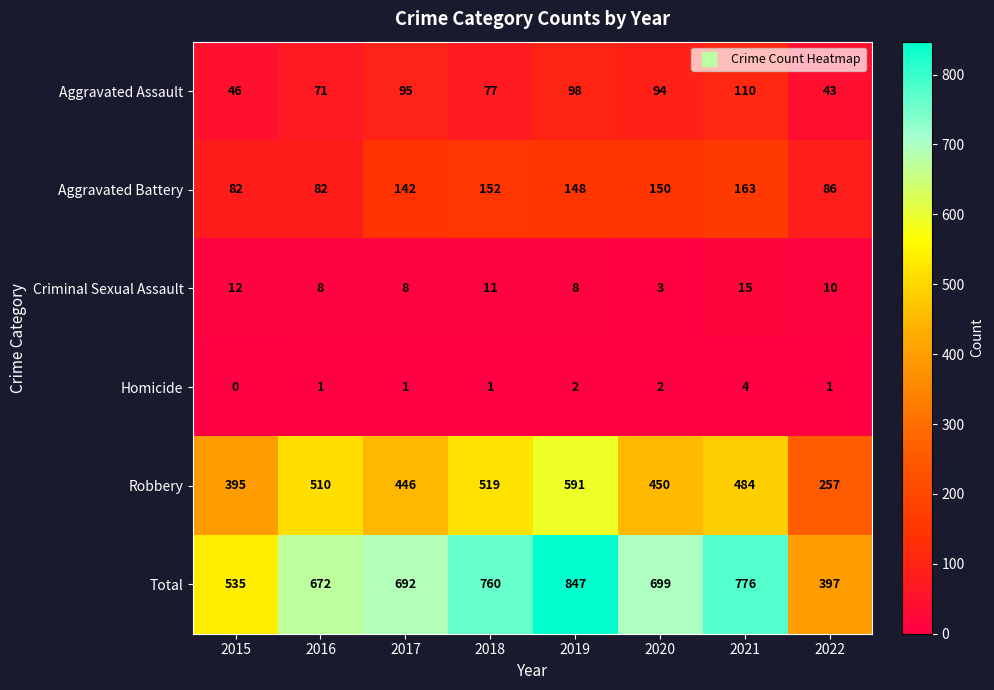

Where does the Robbery series first go above 484?

2016